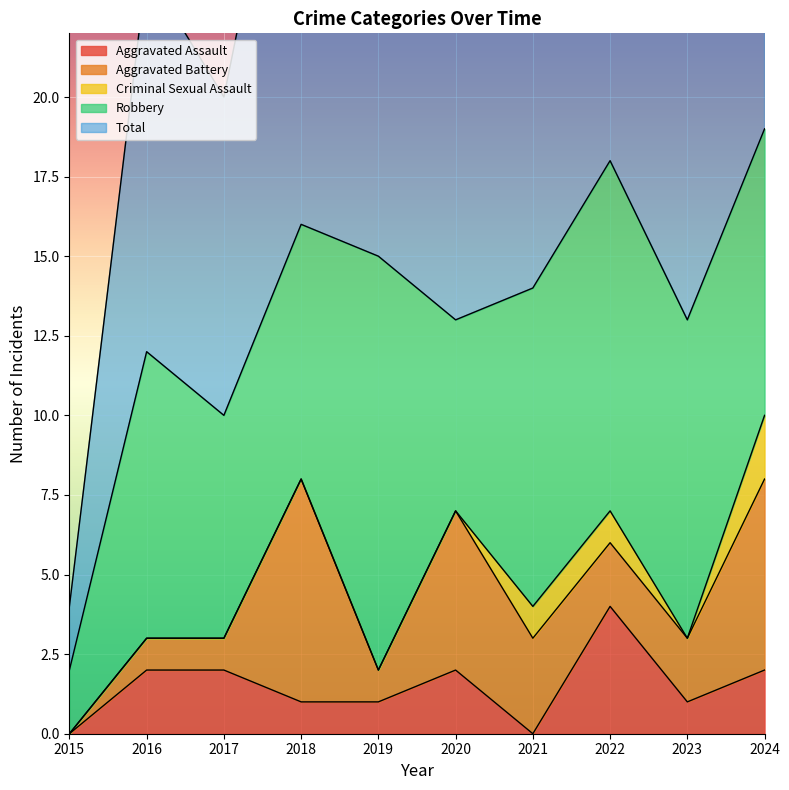

What is the value of the Robbery point at the 10th from the left?

9